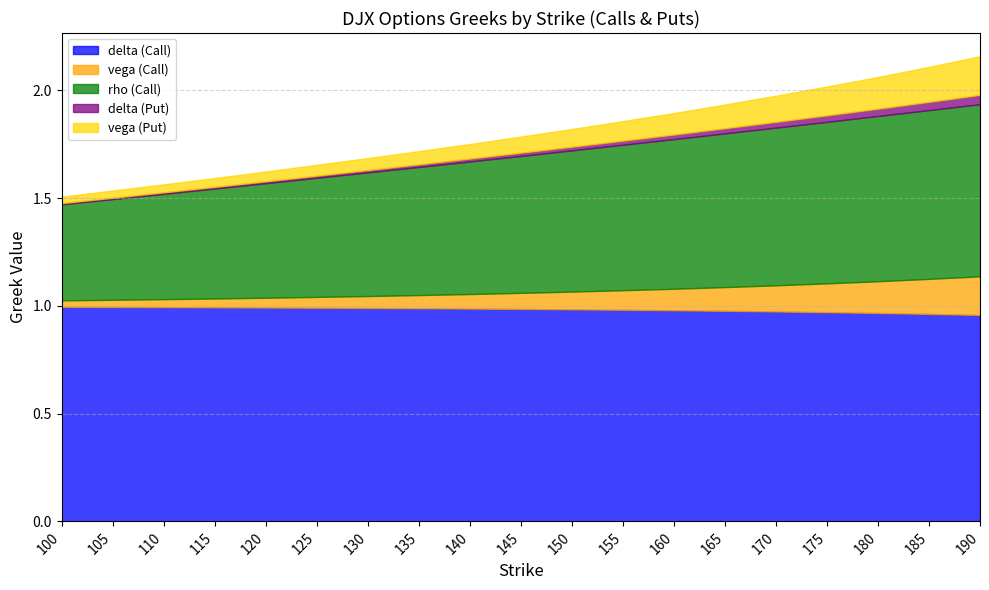

Count the delta (Put) values in the range 0 to 1.

19